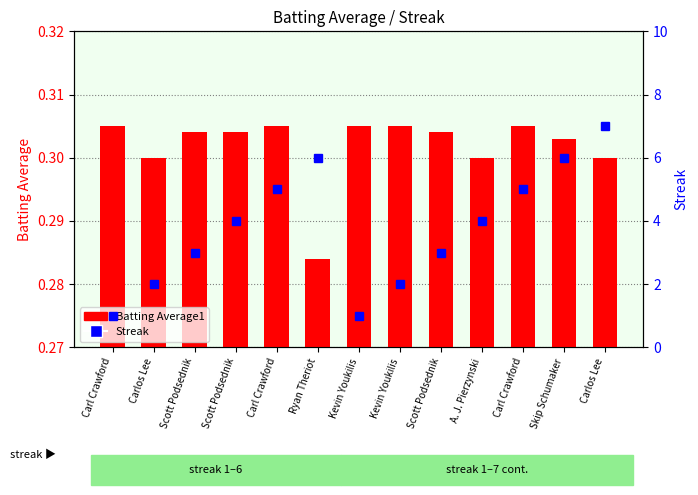

How many data points does each series have?

13